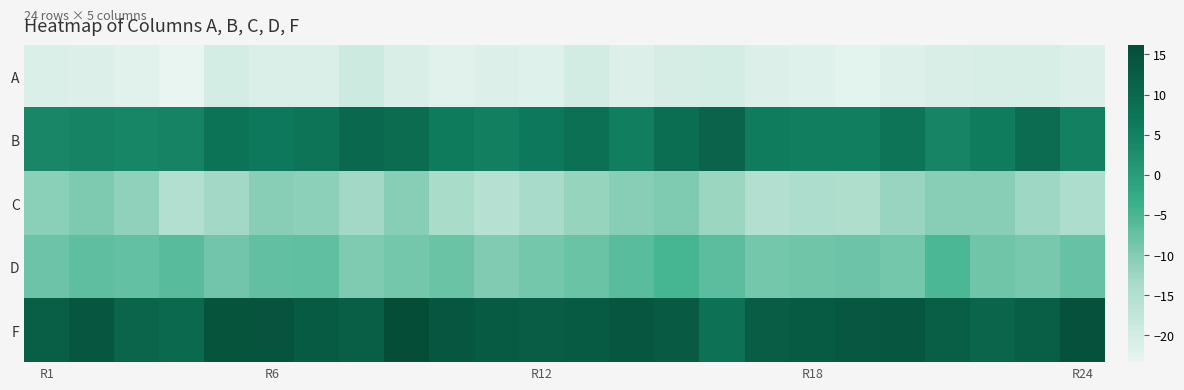

How many distinct data groups are displayed?

5